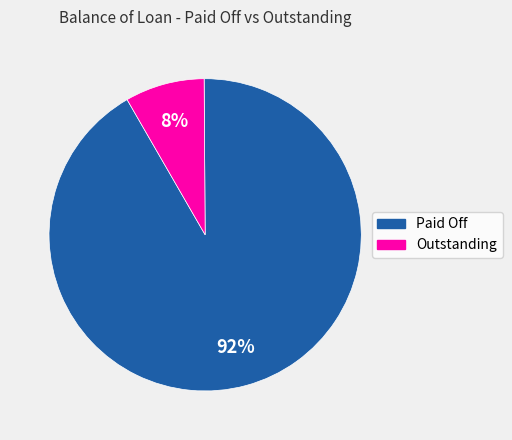

To the nearest percent, what is the difference between the largest and smallest slice percentages?

84%